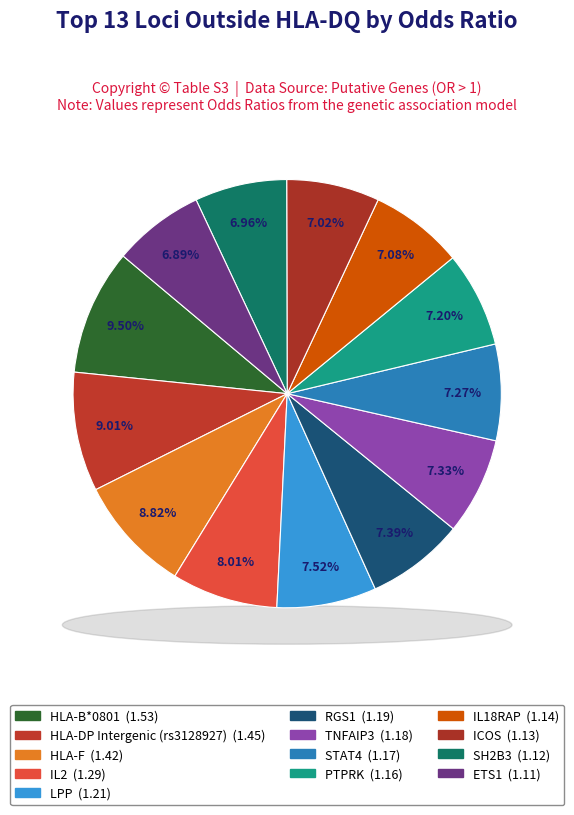

Between PTPRK and ICOS, which is larger?

PTPRK